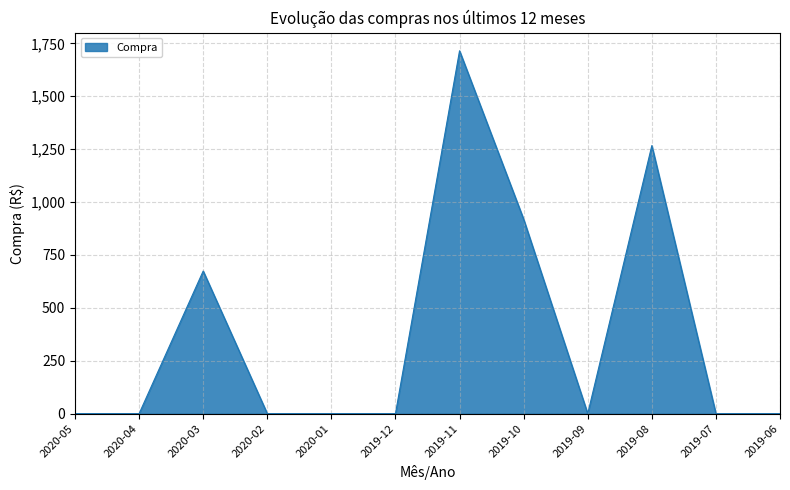

How many lines are shown in the chart?

1